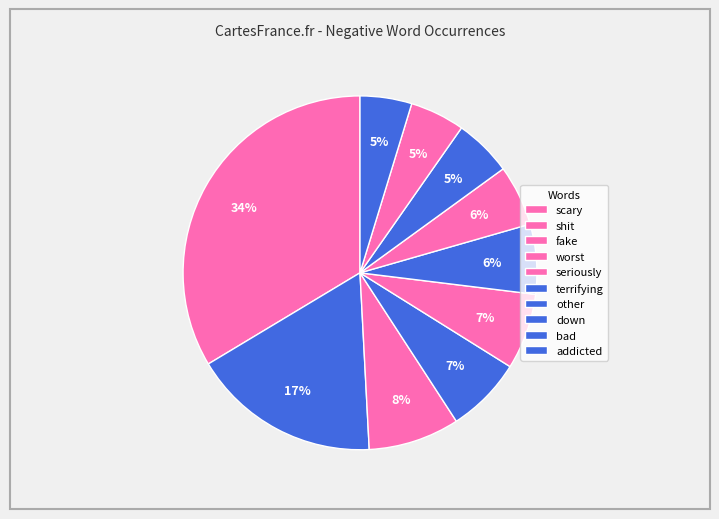

How many segments does this pie chart have?

10